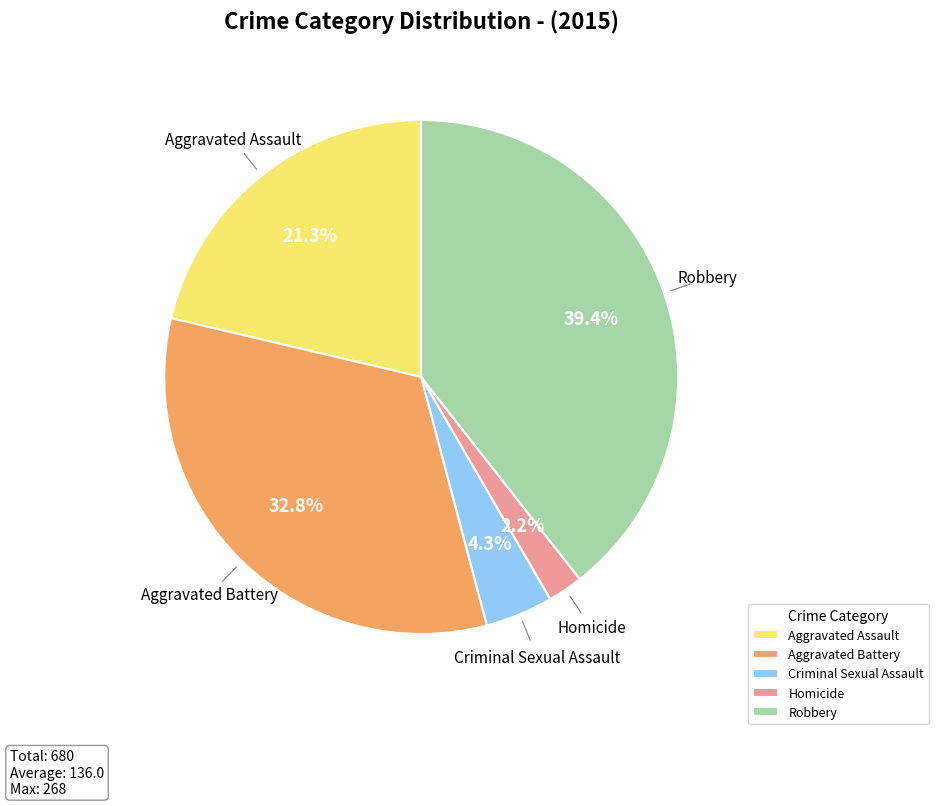

Is there a majority slice in this chart?

No